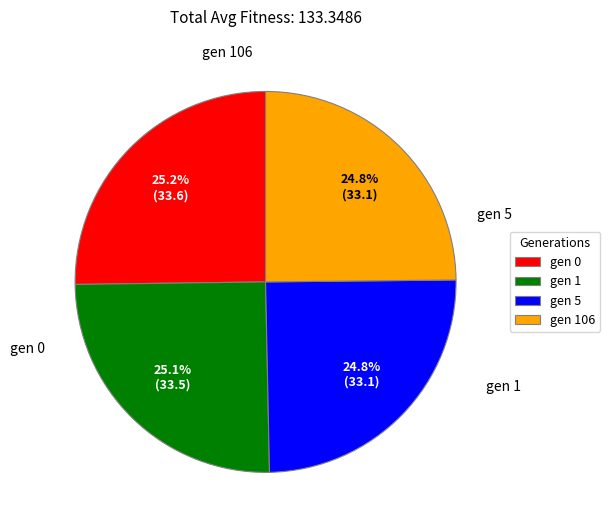

Is there any slice that represents more than half of the pie?

No